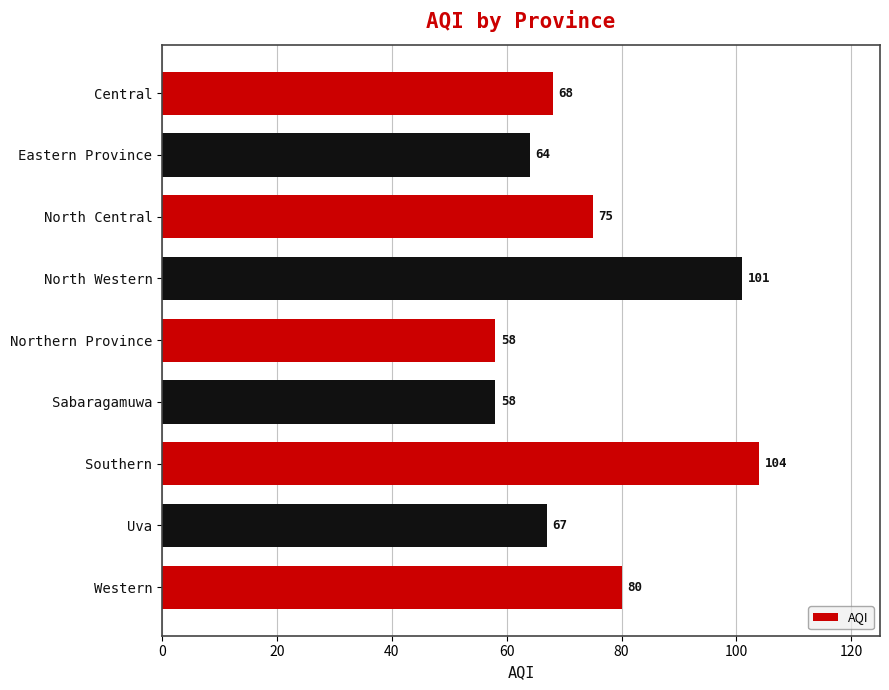

What is the label of the 3rd bar from the top?

North Central